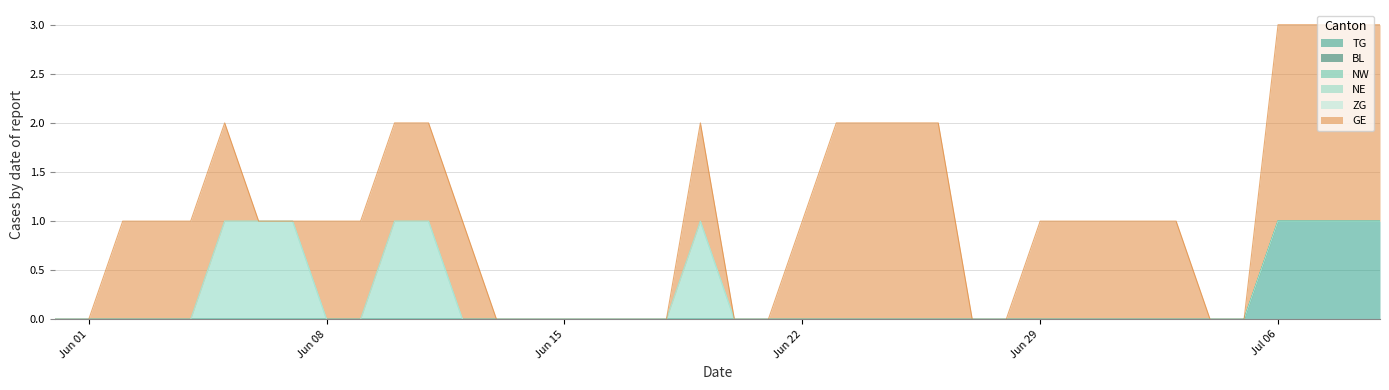

What position from the right is 2020-07-02?

8